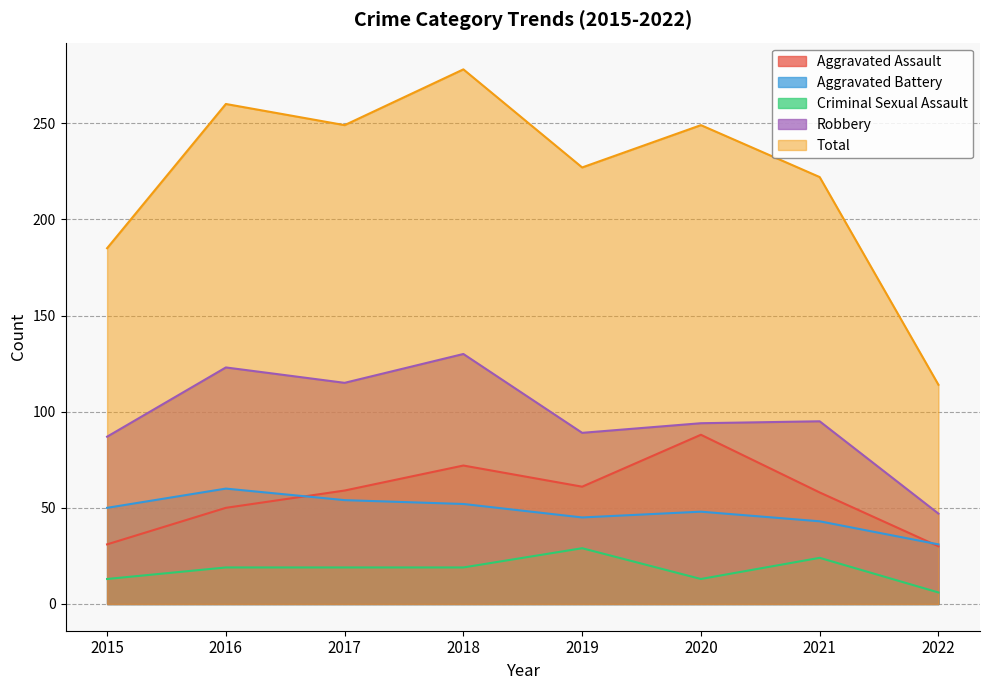

What is the difference between the second highest and minimum values in the Aggravated Battery series?

23